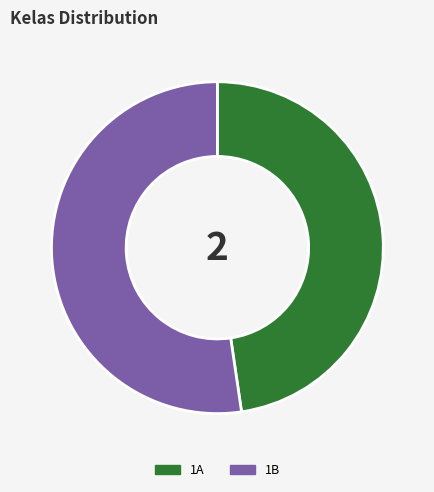

Between 1B and 1A, which is larger?

1B